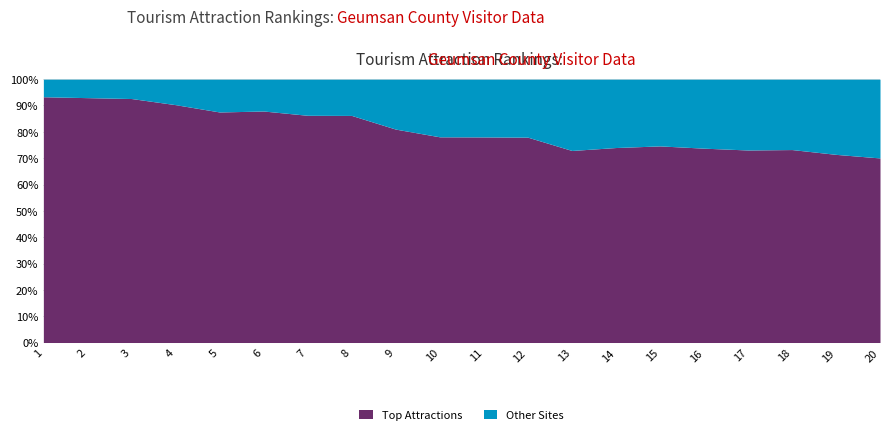

The Top Attractions series shows 2498 at 16. True or false?

True